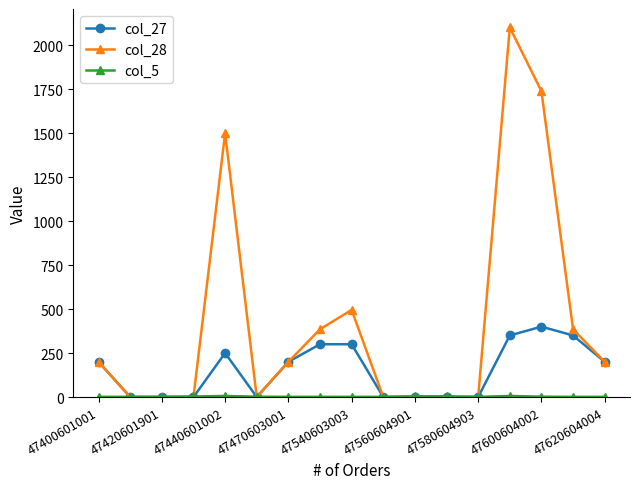

What is the maximum value shown in the chart?

2100